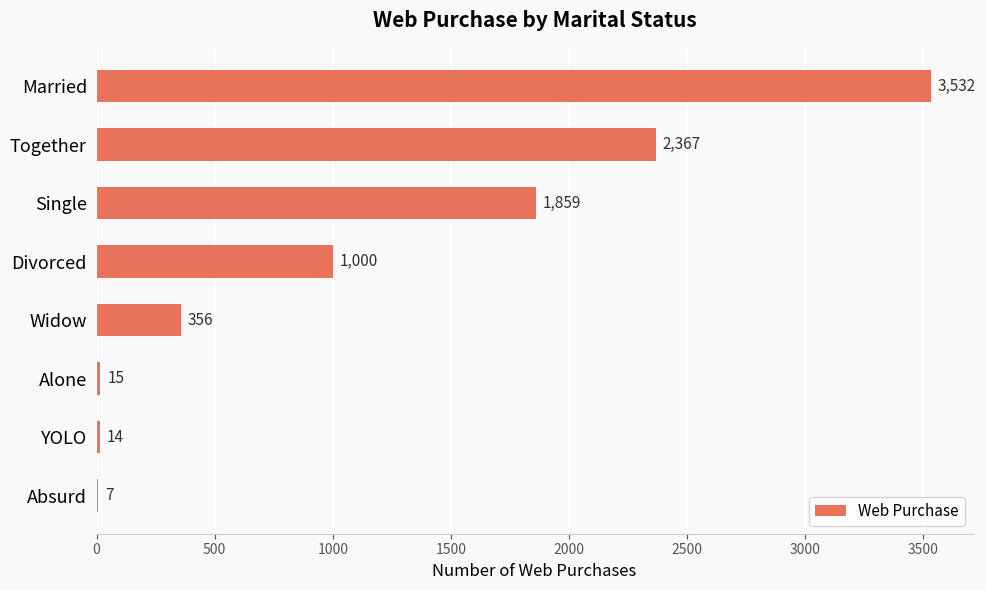

Which category has the highest value across all series?

Married